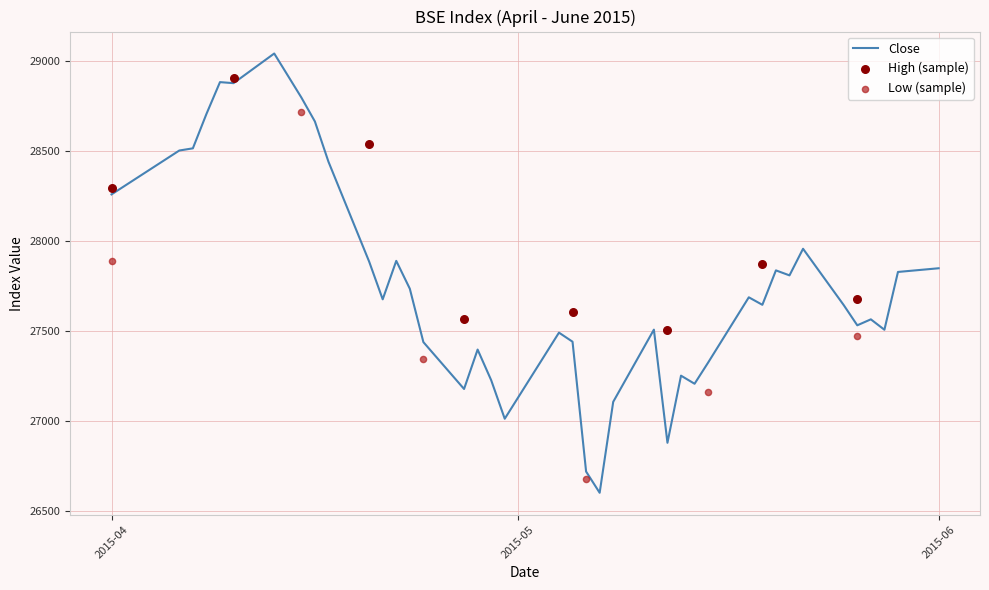

What are all the series names shown in the legend?

Close, High, Low